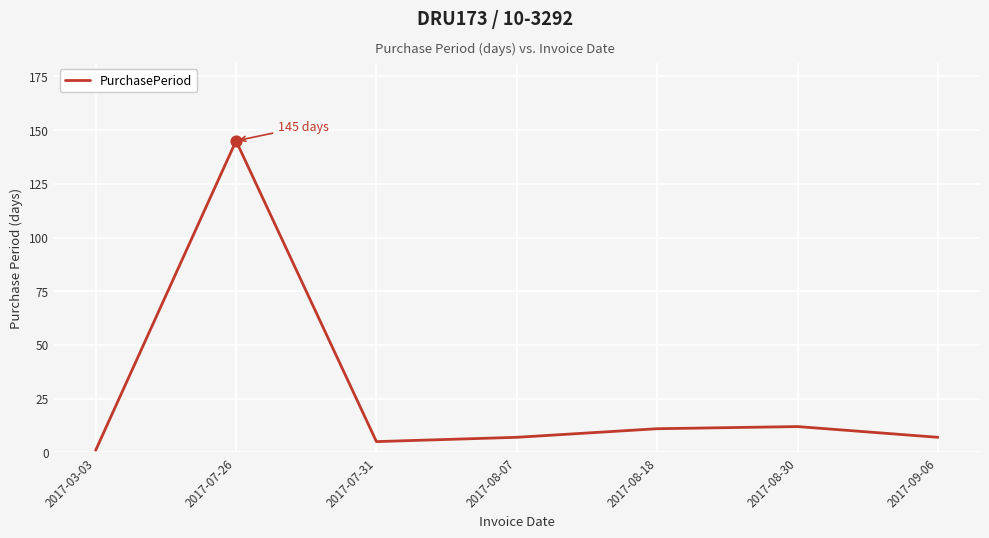

What is the ratio of the value at 2017-07-26 to the value at 2017-03-03?

145.0